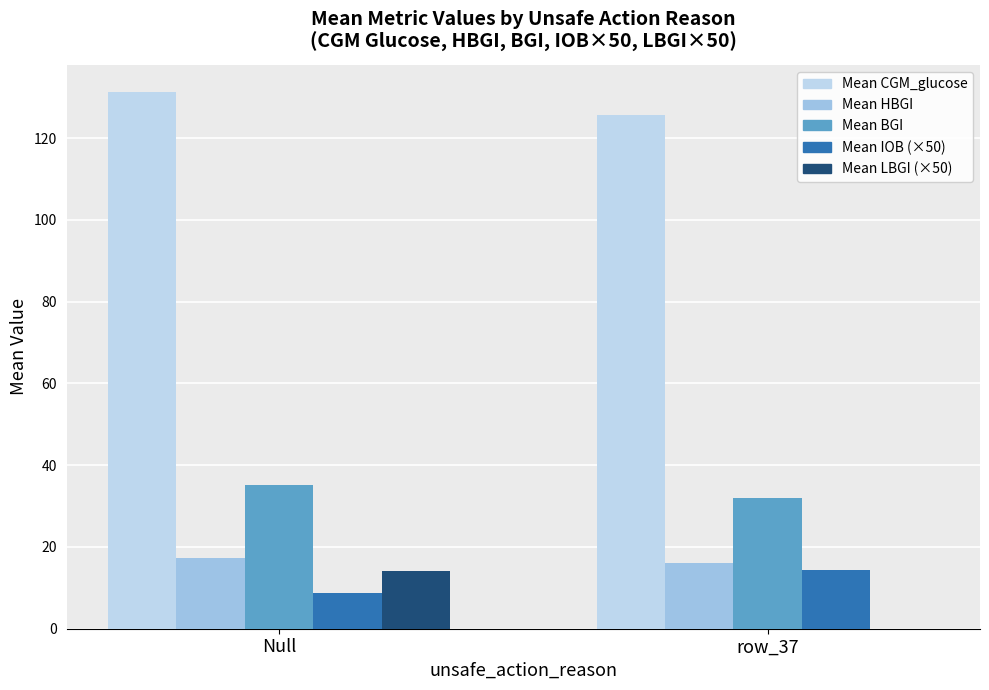

Does the chart contain stacked bars?

No